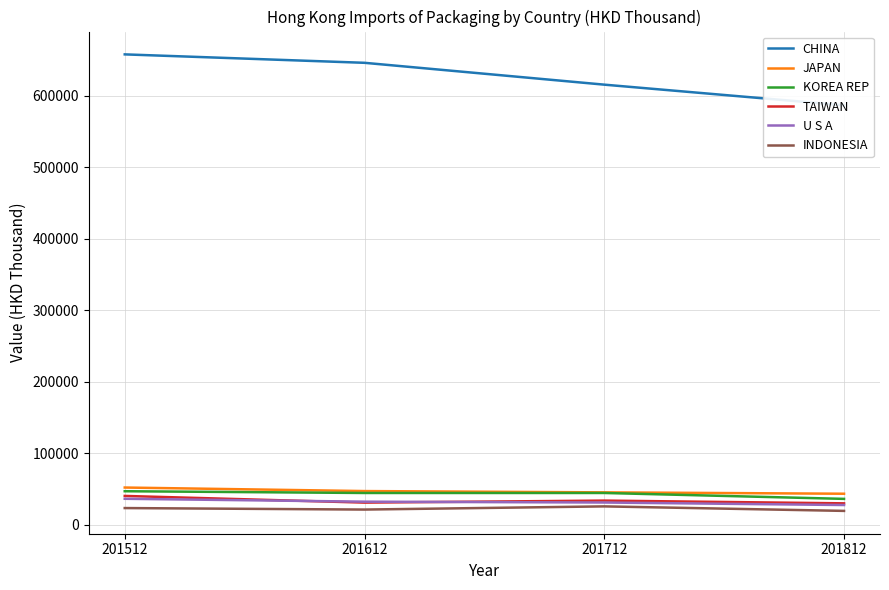

True or false: CHINA and TAIWAN intersect in this chart.

False